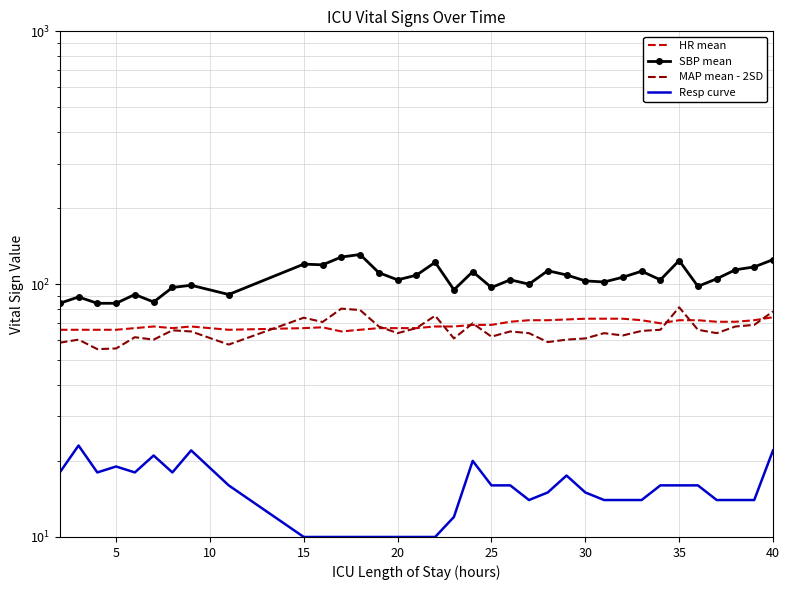

True or false: SBP mean and Resp curve intersect in this chart.

False